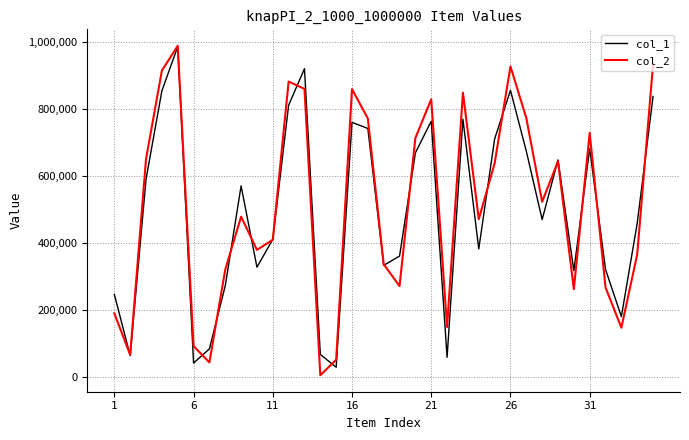

What is the minimum value for col_1?

29570